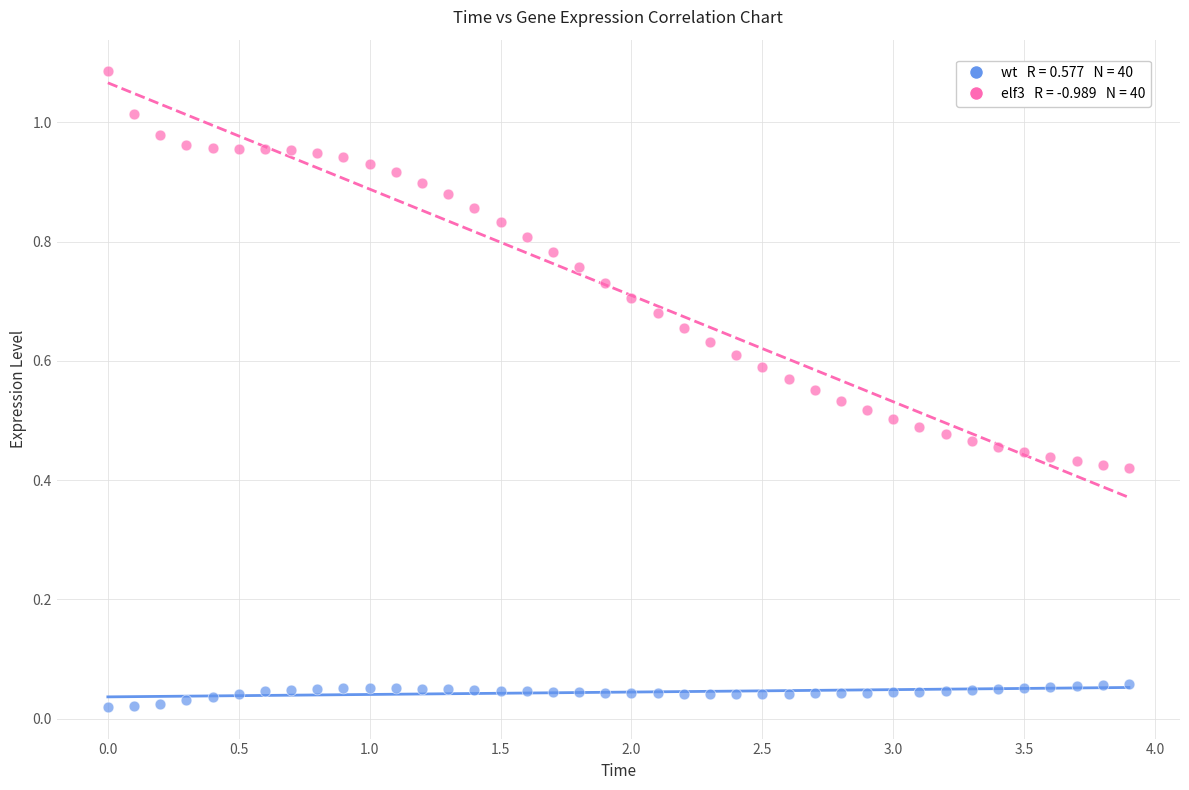

Across all data points, what is the range of X values (max minus min)?

3.9